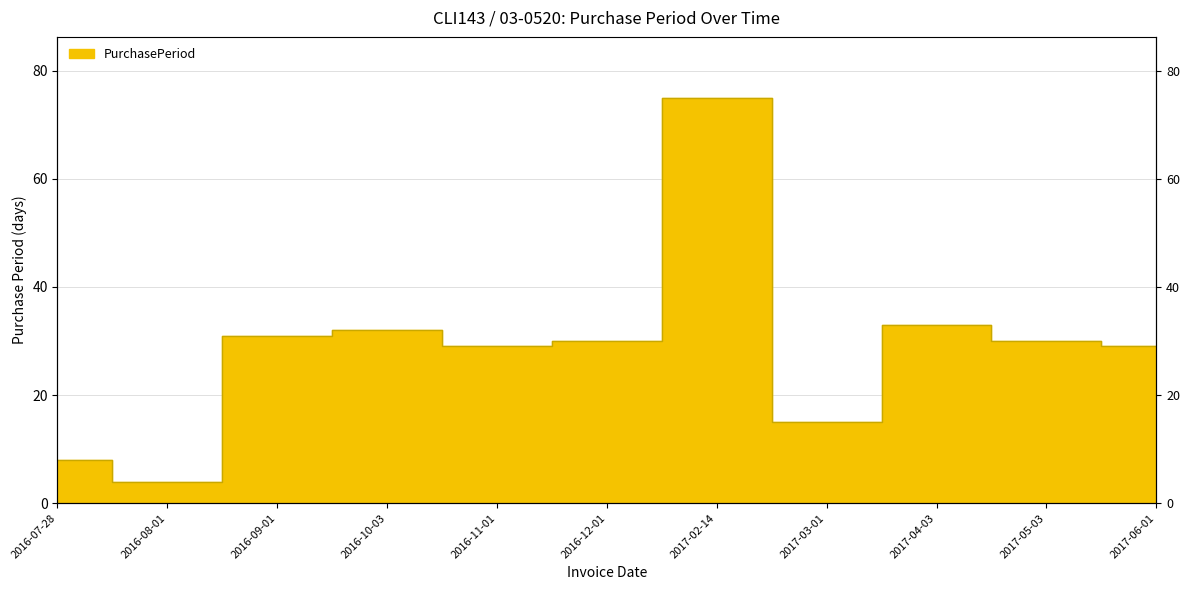

What is the value of the 4th point from the left?

32